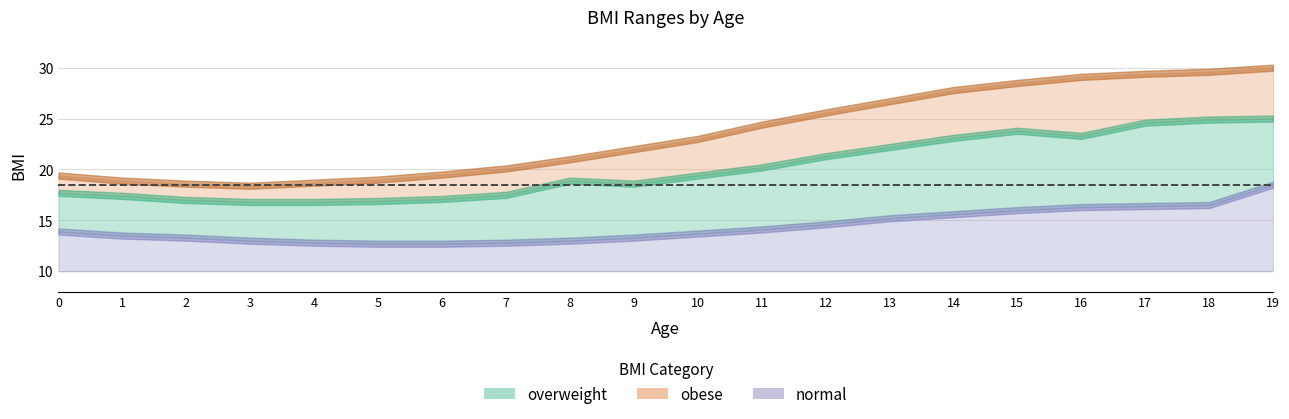

True or false: normal has more than 1 points higher than both neighbors.

False